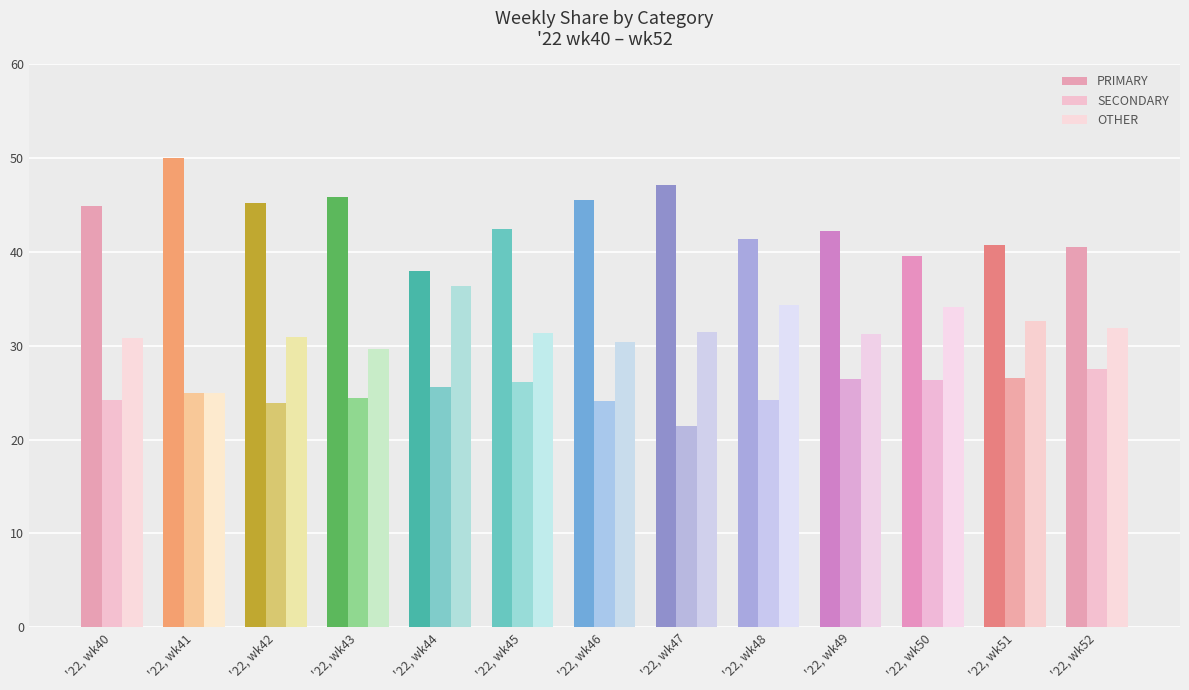

What is the difference between the maximum and minimum values in the SECONDARY series?

6.1